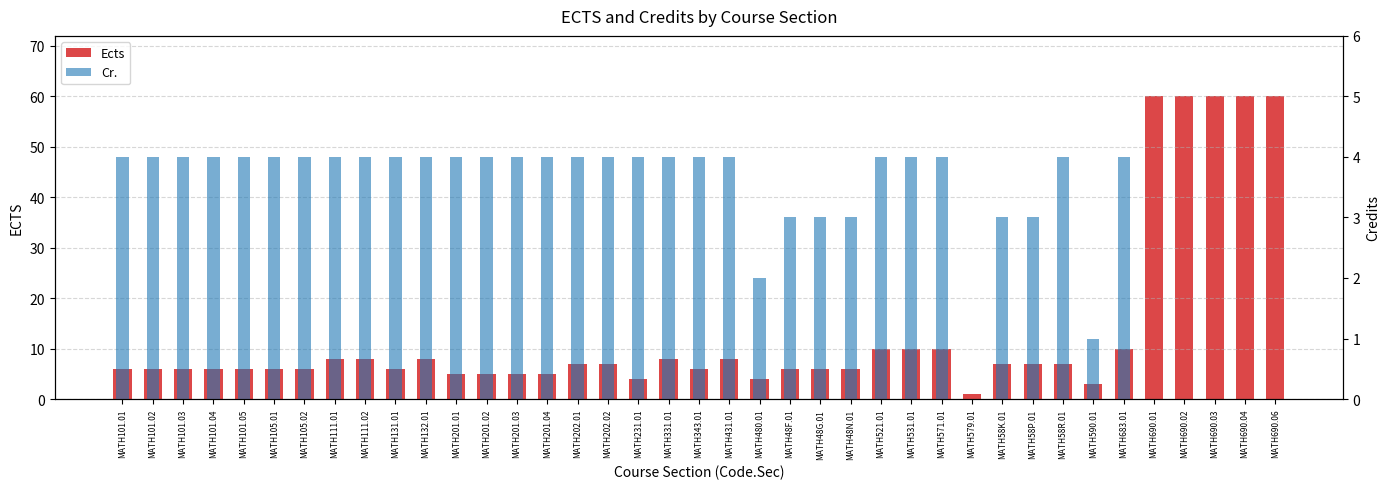

Are the bars horizontal?

No